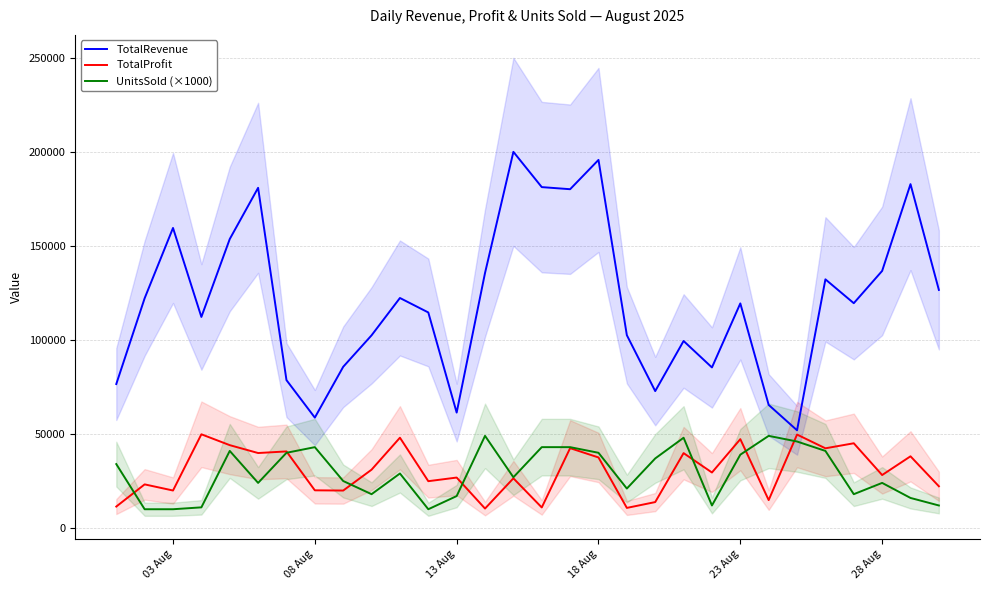

In UnitsSold (×1000), how many points are higher than both neighbors (excluding endpoints)?

7